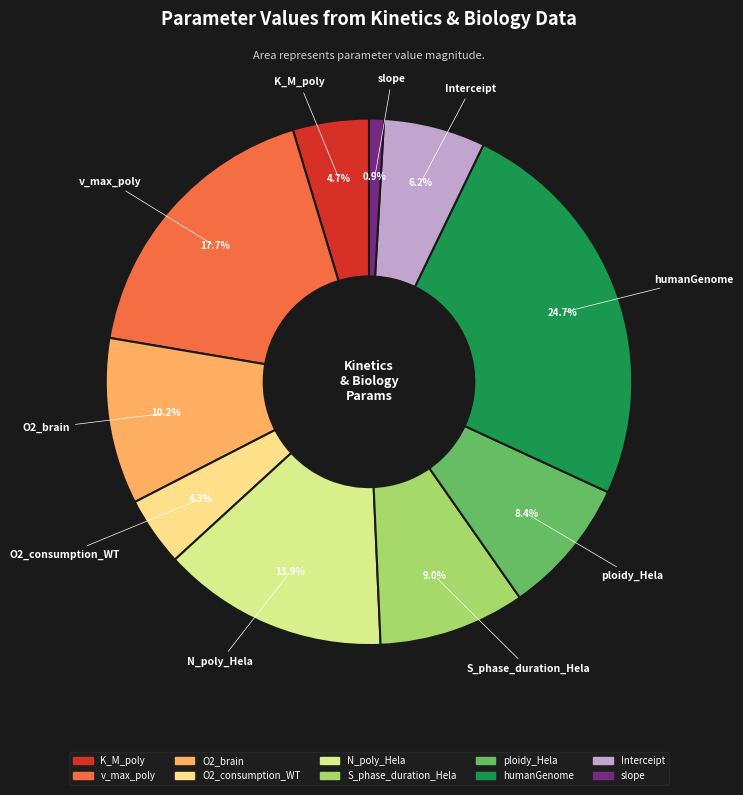

What is the smallest slice in the pie chart?

slope